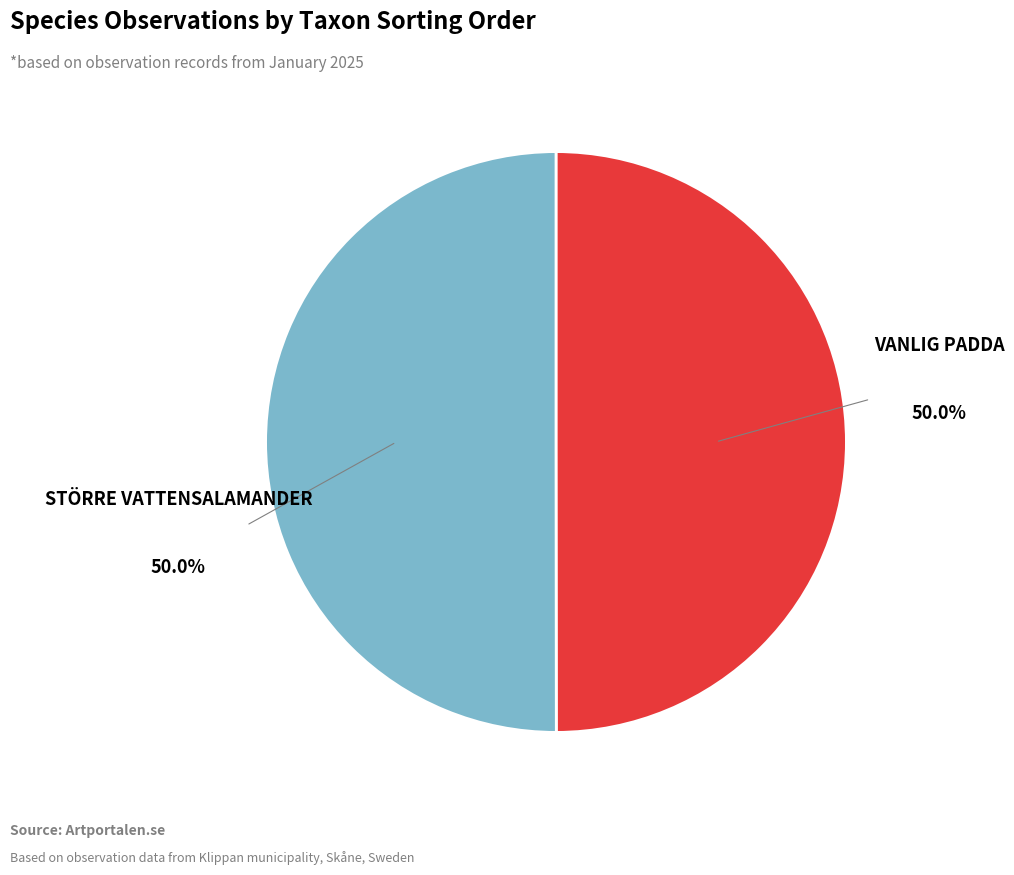

Approximately how many times larger is the value at Större vattensalamander compared to Vanlig padda?

1.0